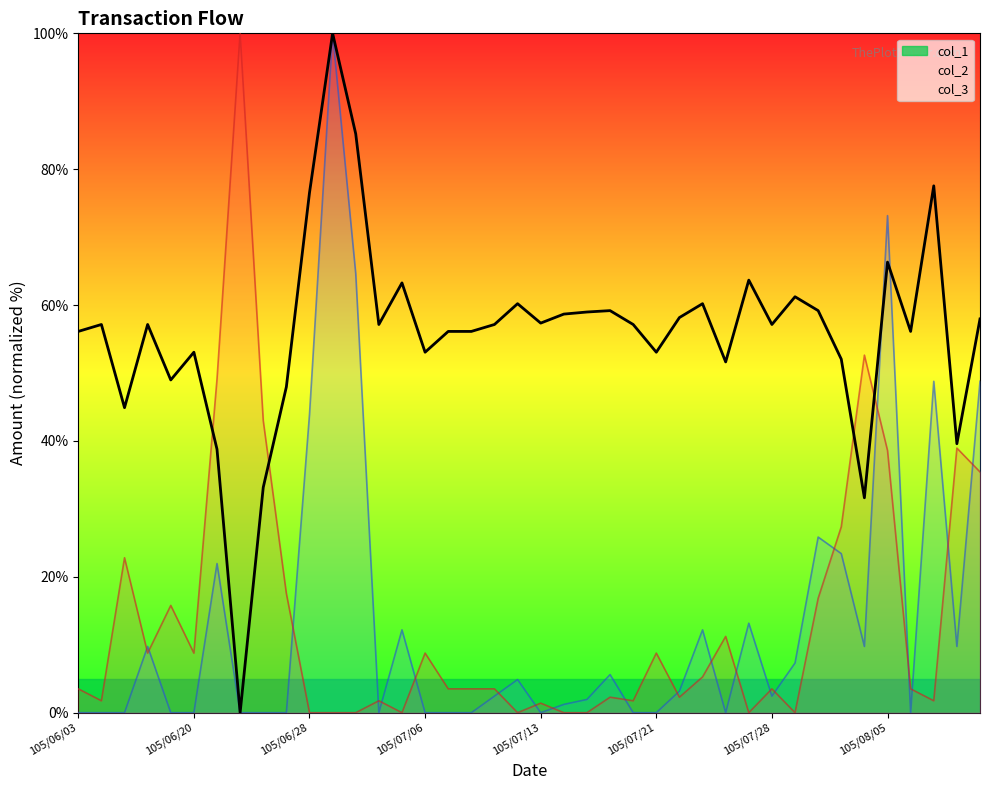

Is it true that col_3 equals 56.1 at 105/06/03?

True